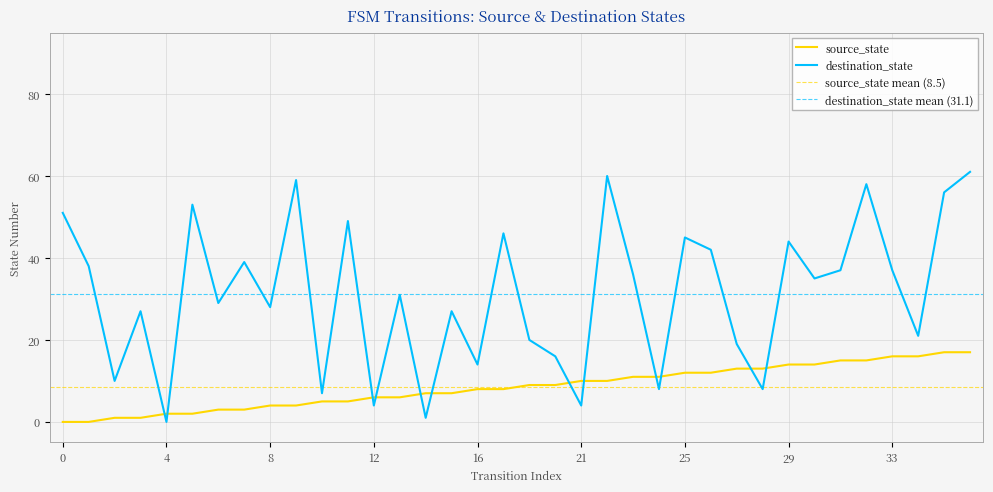

What is the difference between the maximum and minimum values in the destination_state series?

61